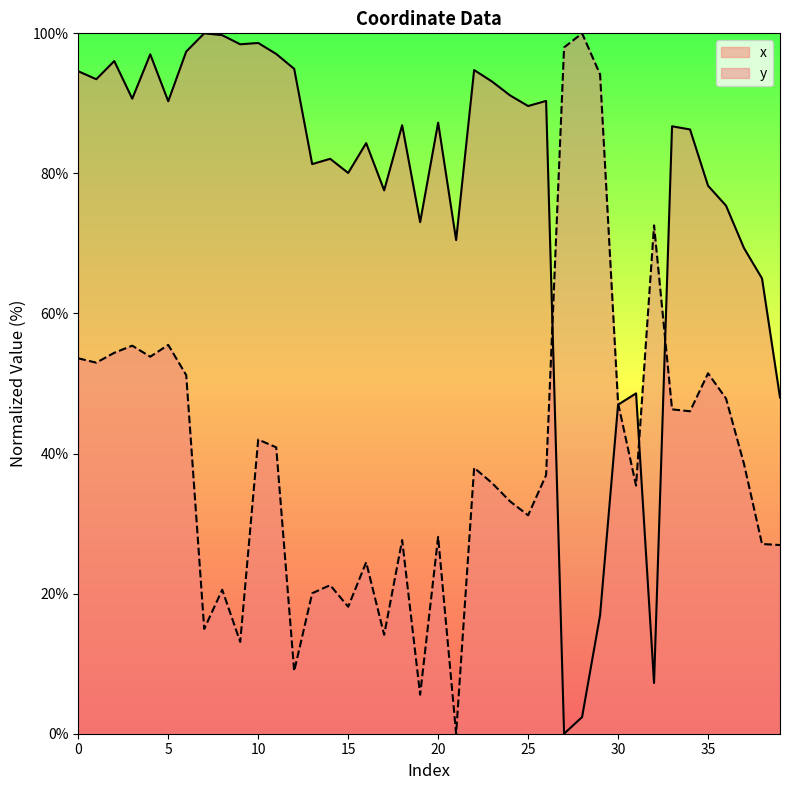

Which series has the largest total across all categories?

x